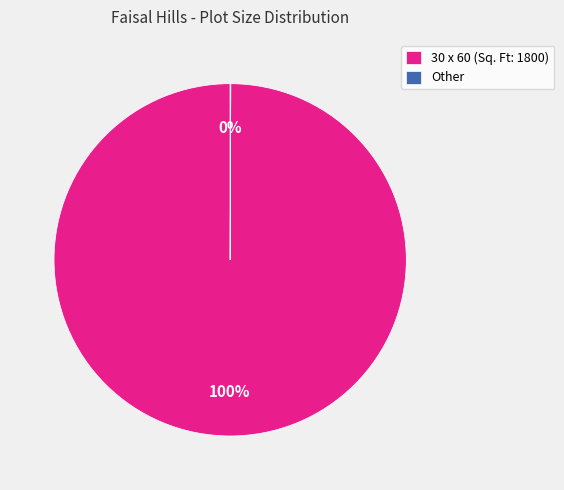

True or false: 30 x 60 (Sq. Ft: 1800) accounts for 100% of the total.

True